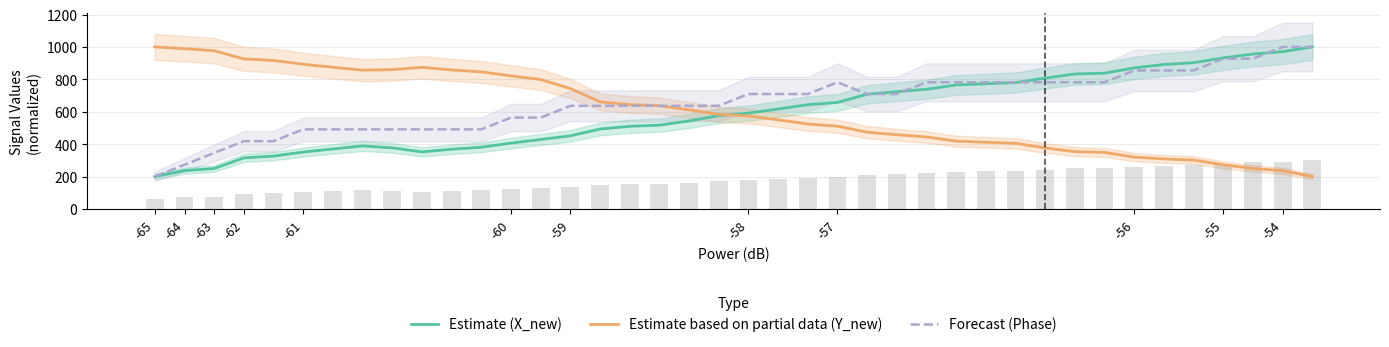

The value of Forecast (Phase) at -57 is 1171.7. True or false?

False